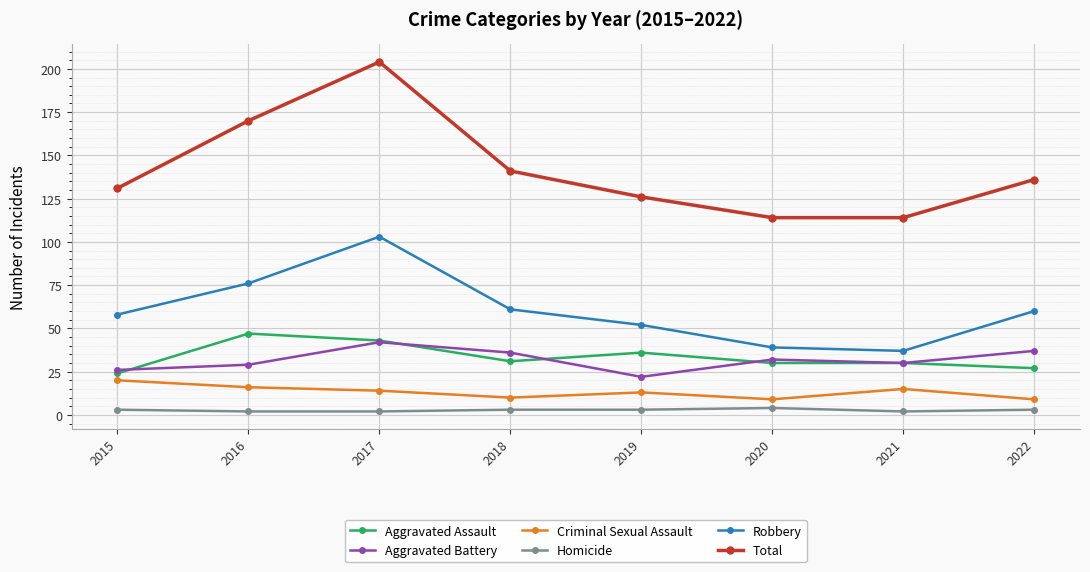

Where is the first local maximum for Robbery?

2017